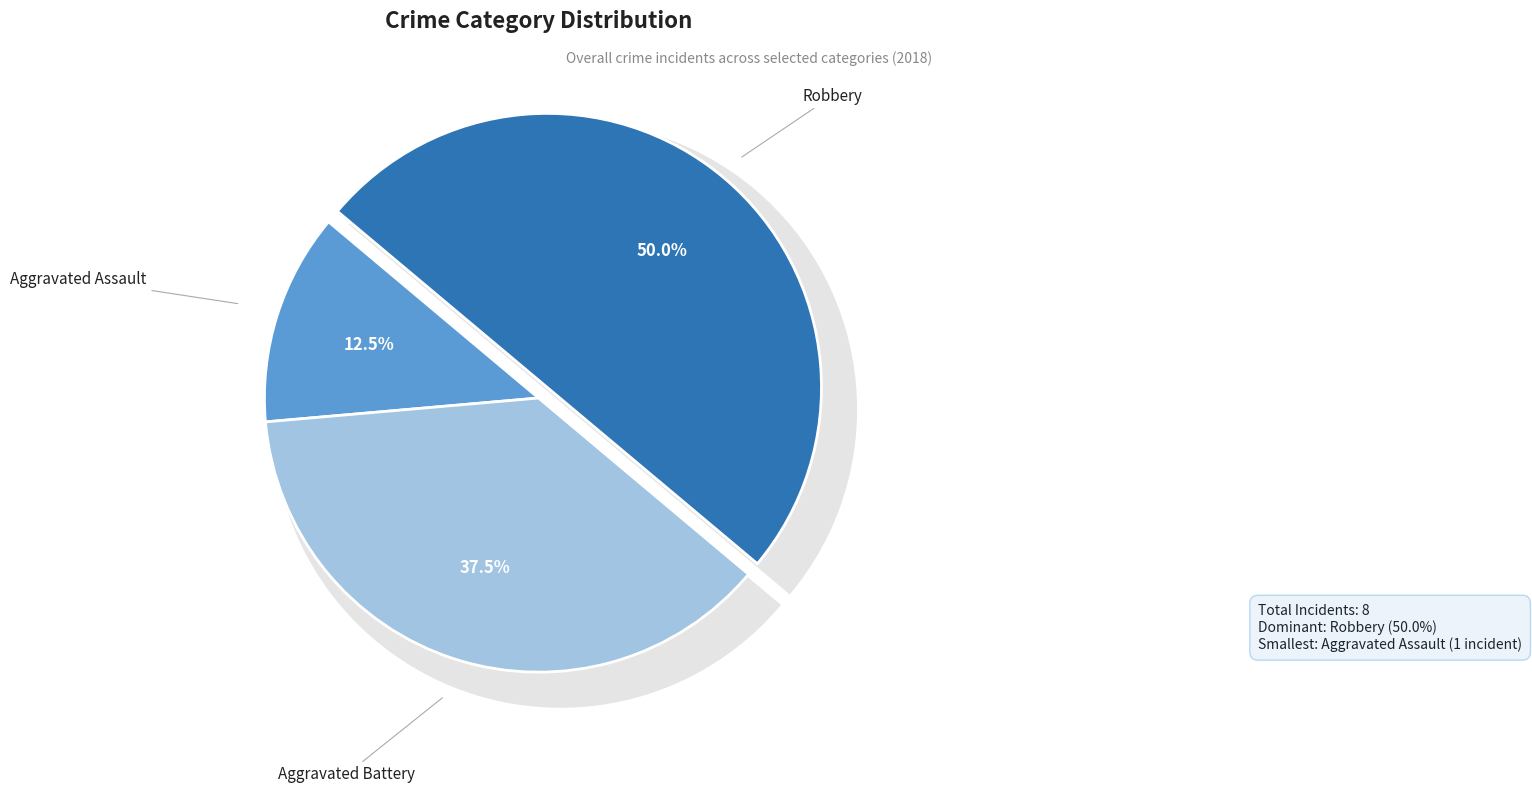

Is Aggravated Battery the majority of the pie?

No